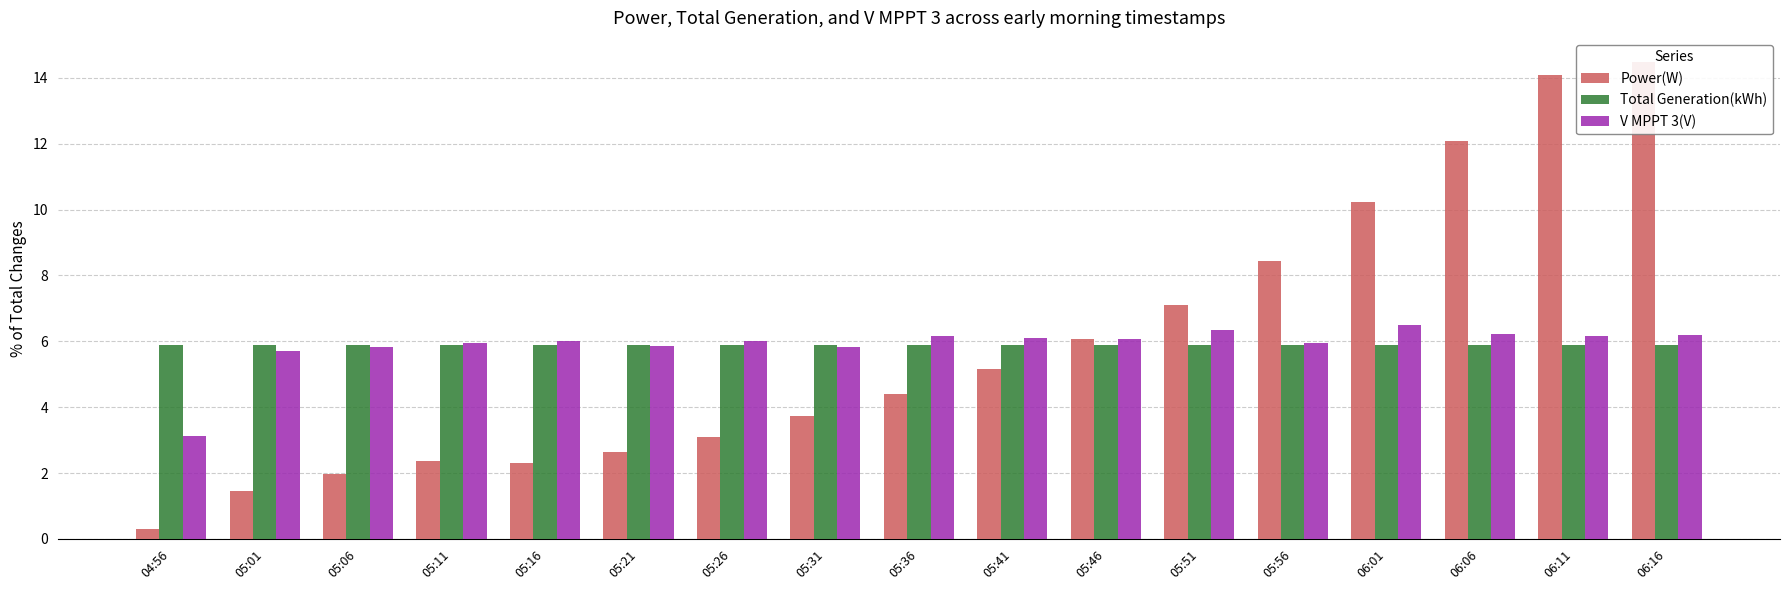

What is the sum of the Power(W) values at 06:06 and 05:16?

14.4